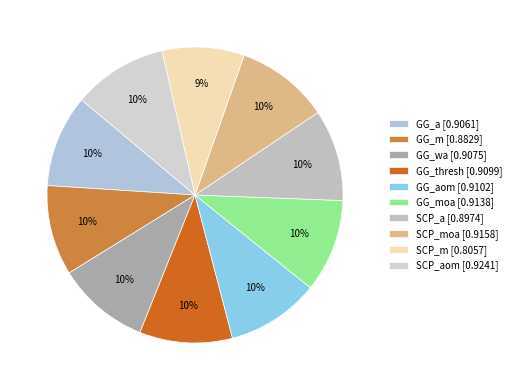

Count the number of slices in the pie.

10